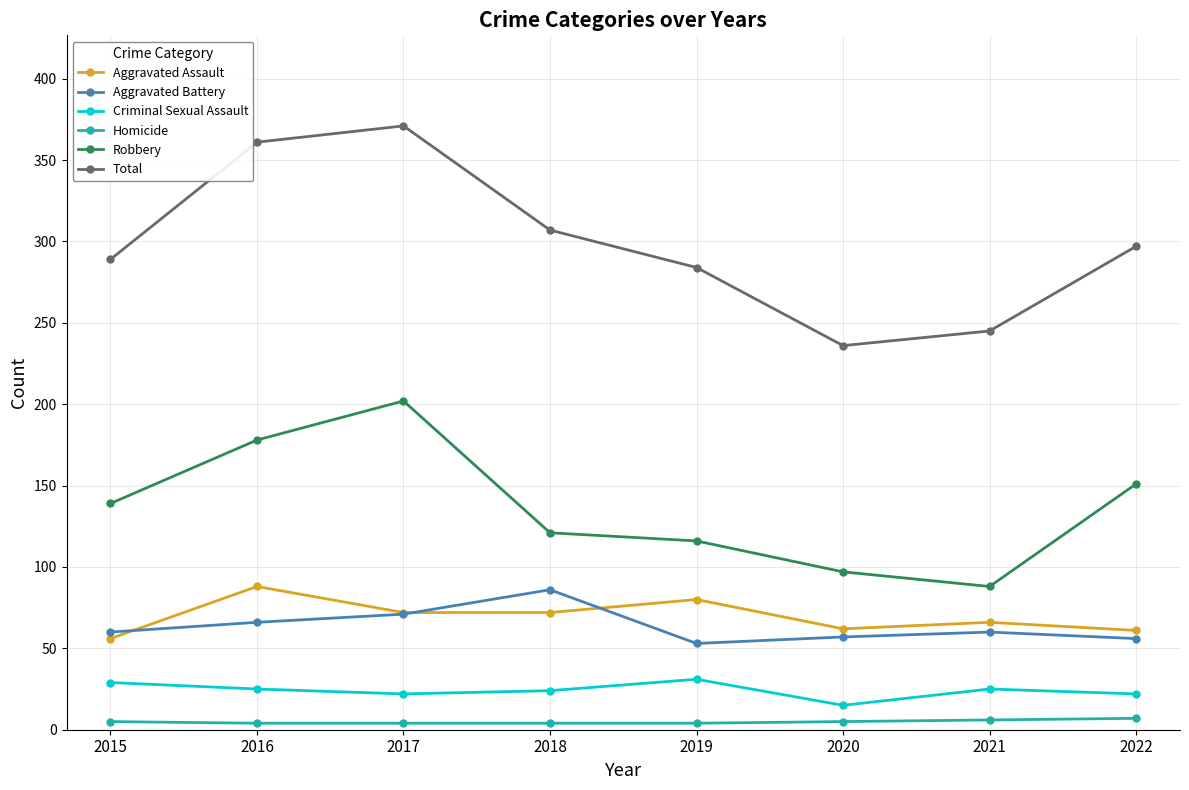

Is the value of Criminal Sexual Assault at 2019 greater than the value of Robbery at 2015?

No